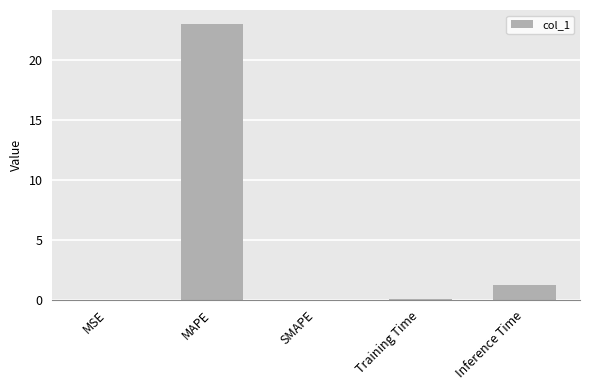

At which label is the value closest to 11?

Inference Time